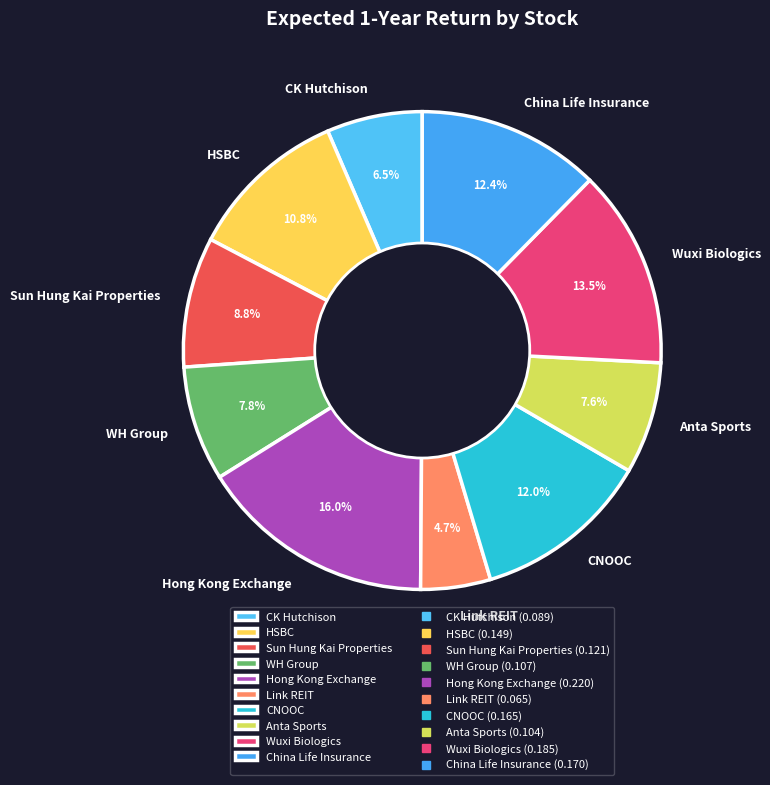

Which slice is the smallest?

Link REIT